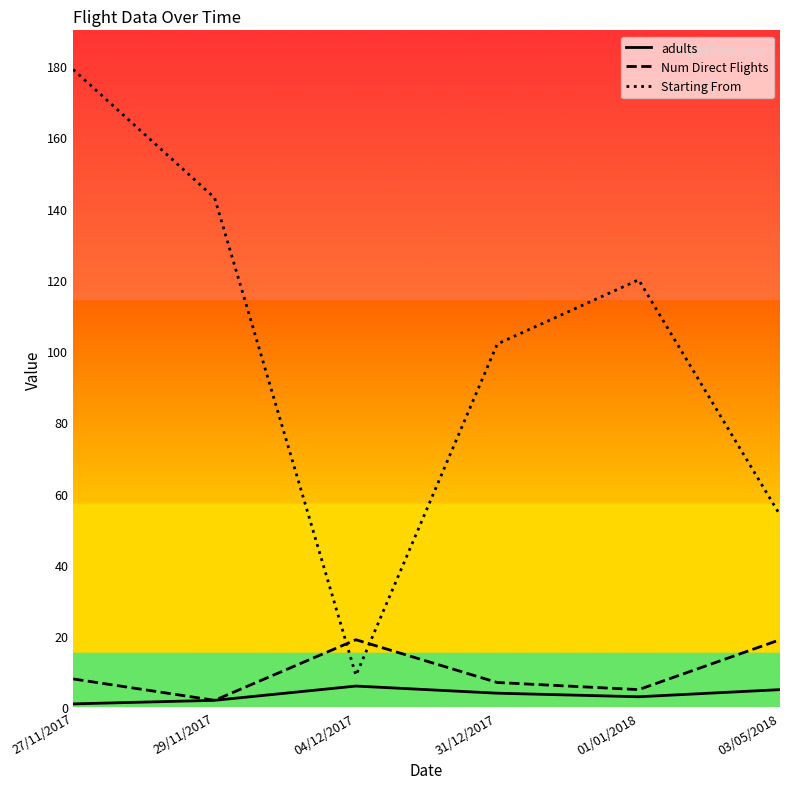

Where is the first local minimum for Starting From?

04/12/2017